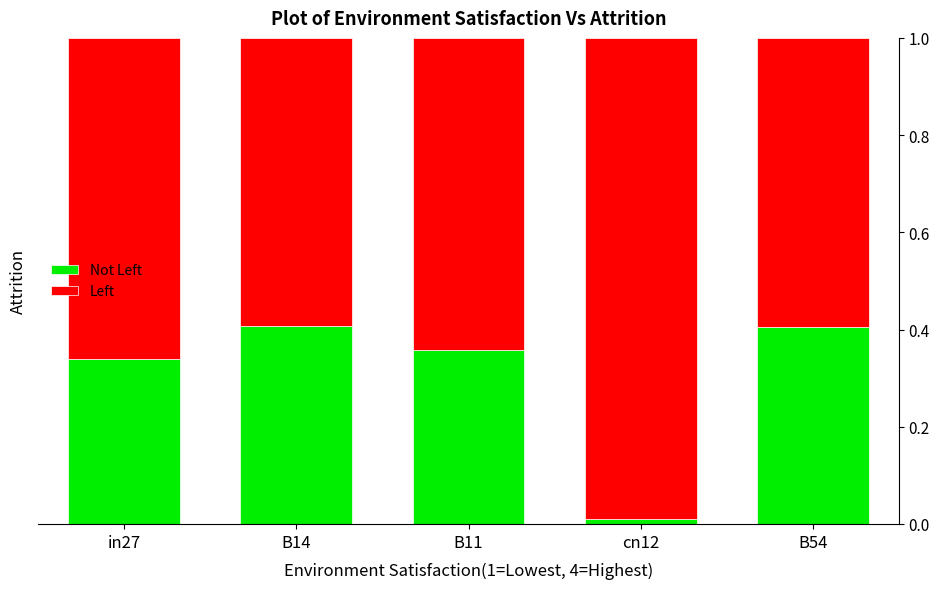

What is the total value across all series at B11?

1.0